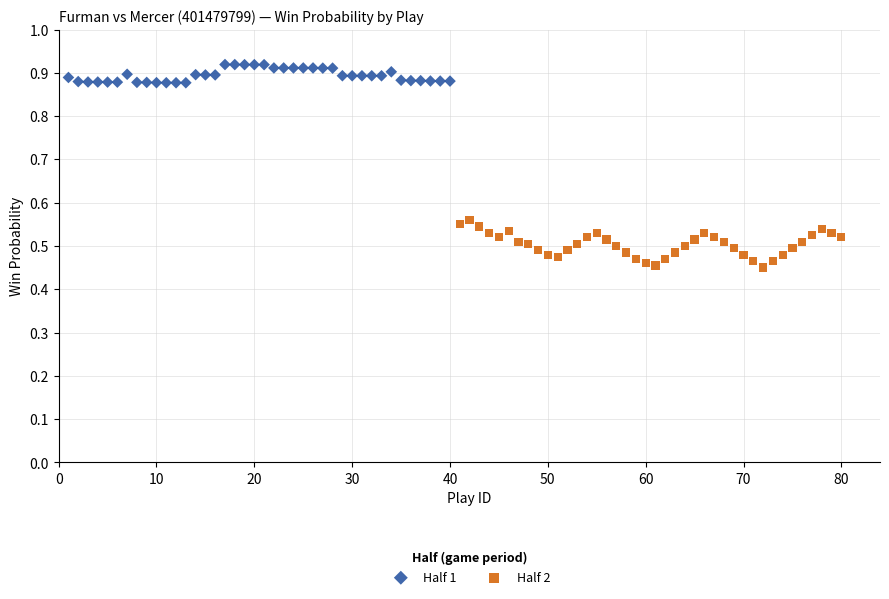

Which series reaches the maximum Y coordinate?

Half 1